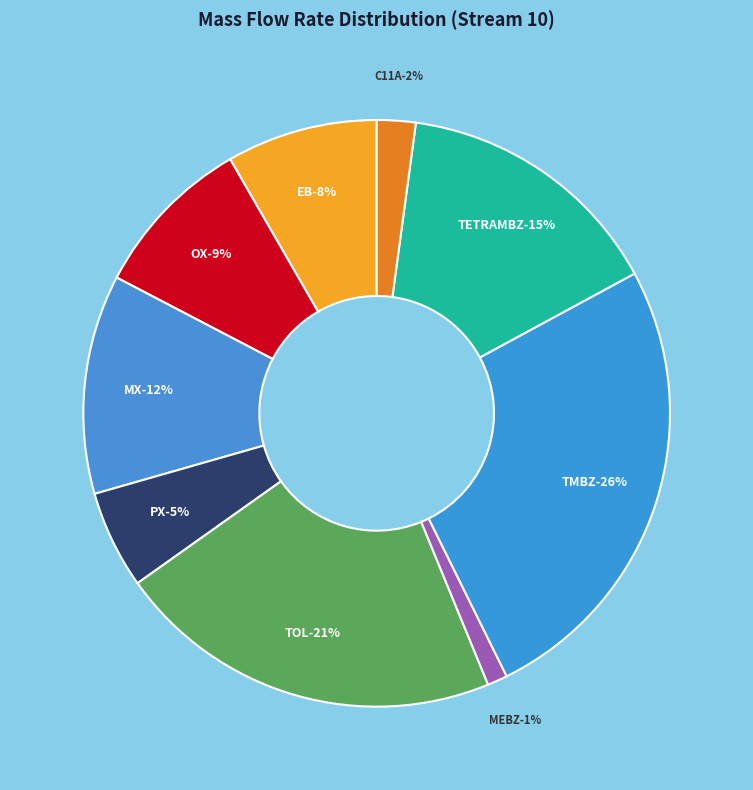

The TOL slice represents 33% of the pie. True or false?

False